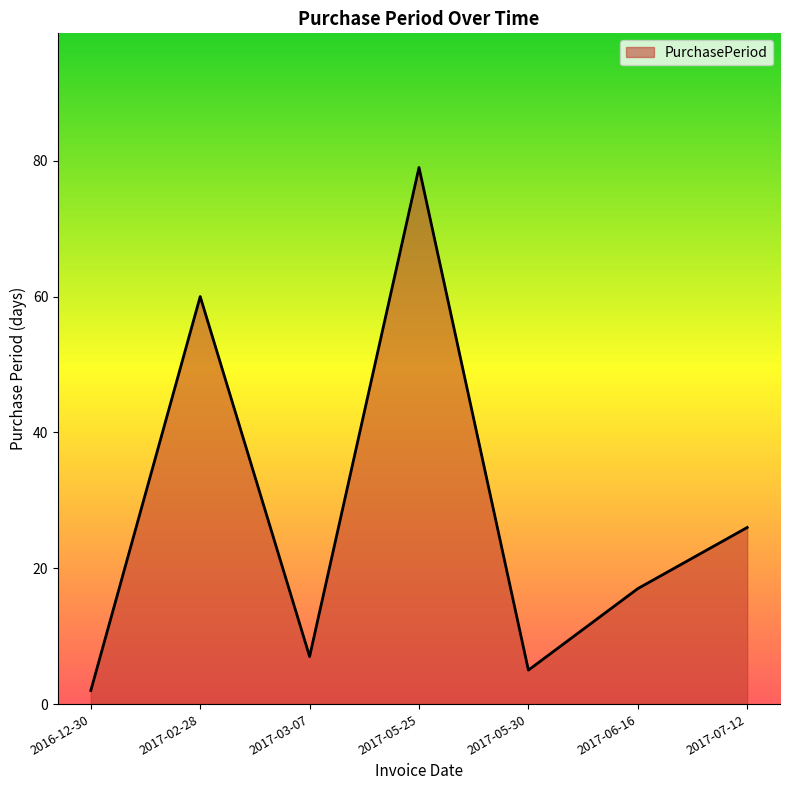

The chart shows a value of 79 at 2017-05-25. True or false?

True